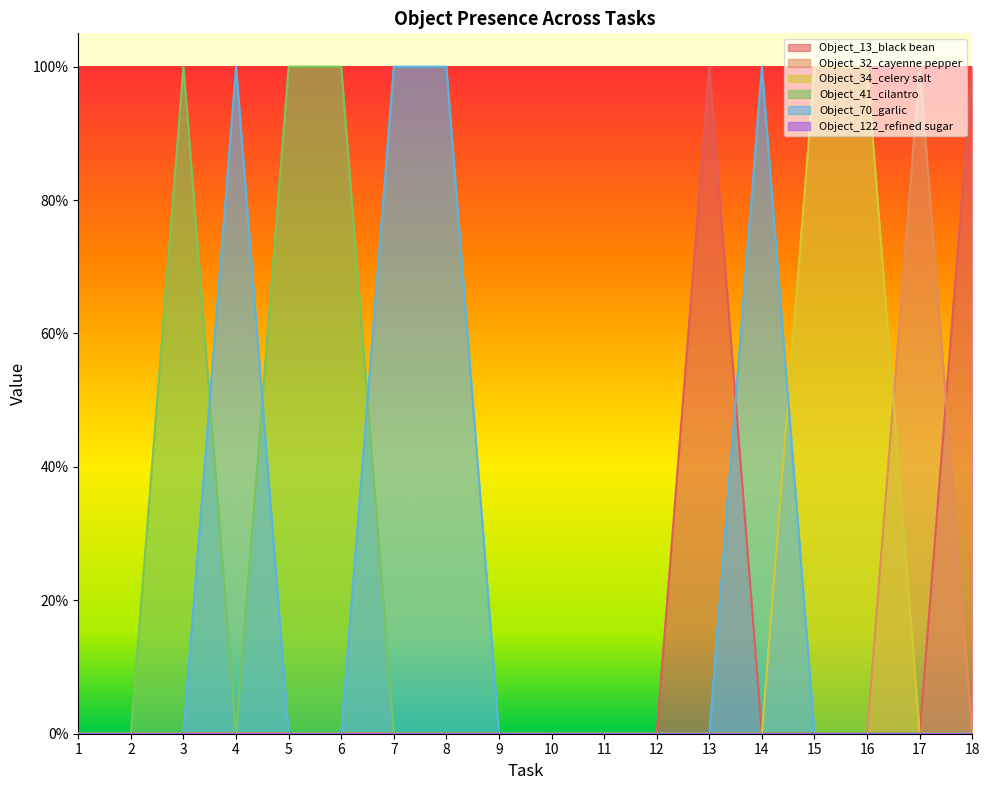

Rank the categories by Object_32_cayenne pepper value from lowest to highest.

1, 2, 3, 4, 5, 6, 7, 8, 9, 10, 11, 12, 13, 14, 15, 16, 18, 17